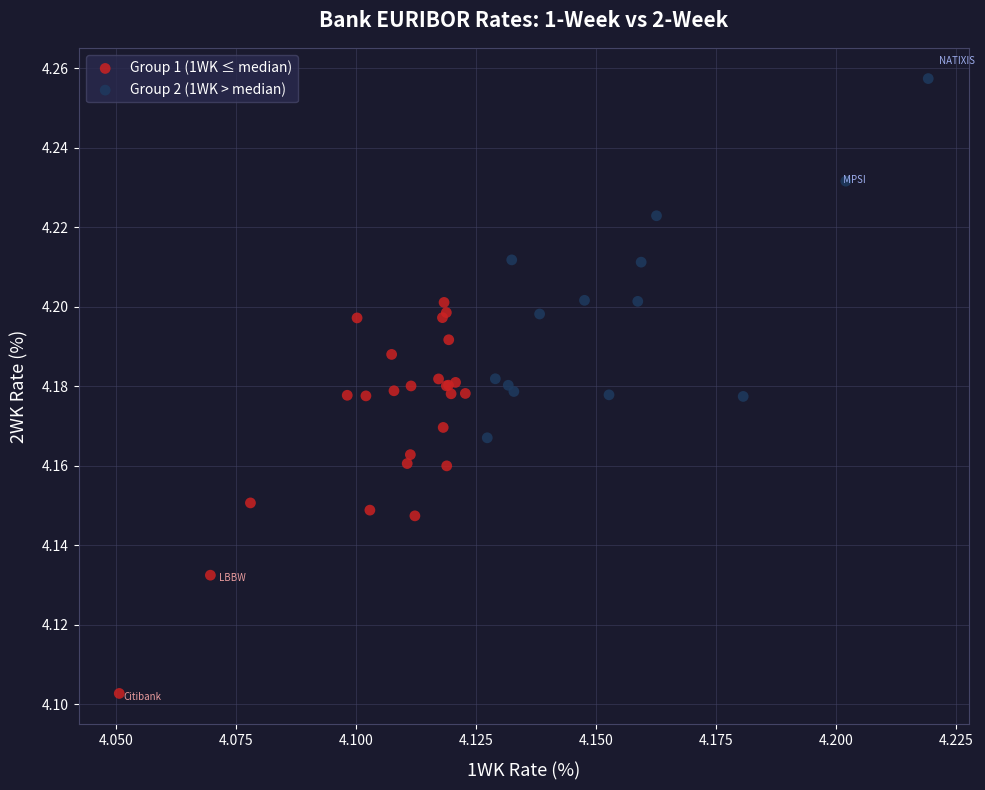

What are all the series names shown in the legend?

Group 1 (1WK ≤ median), Group 2 (1WK > median)